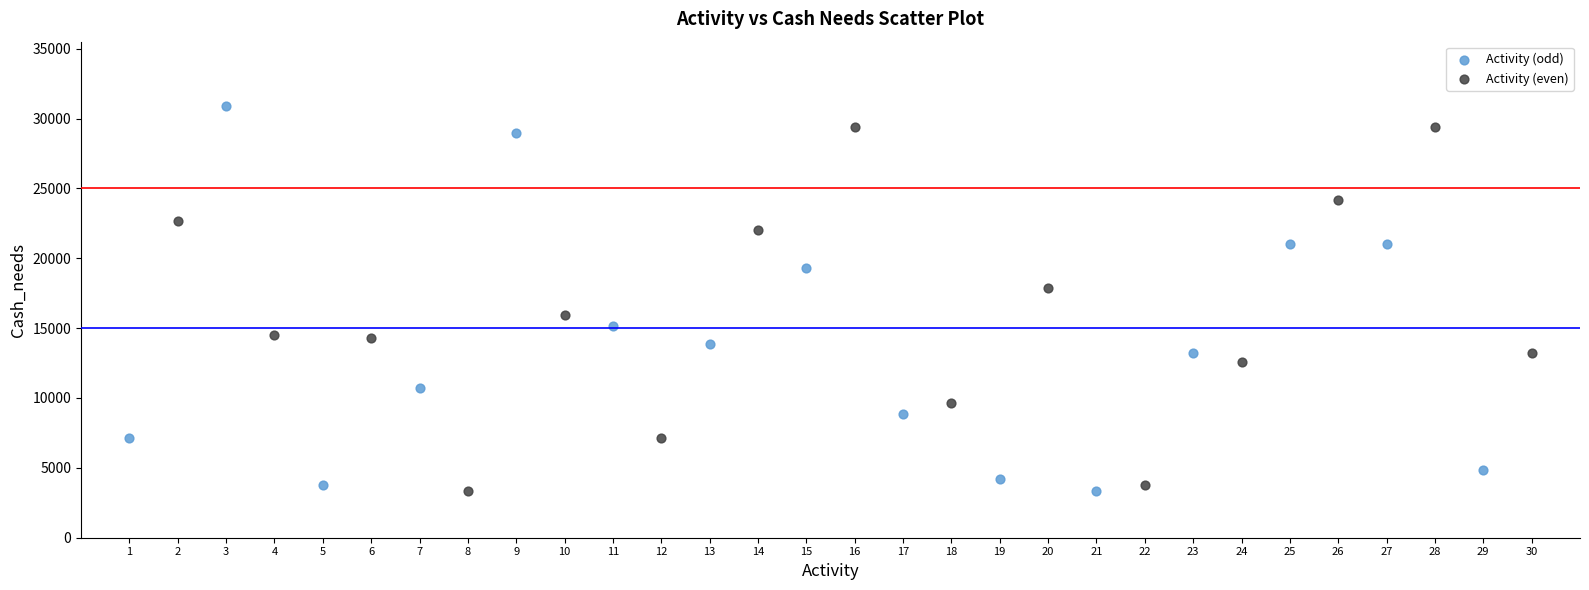

Which series contains the highest Y value?

Activity (odd)